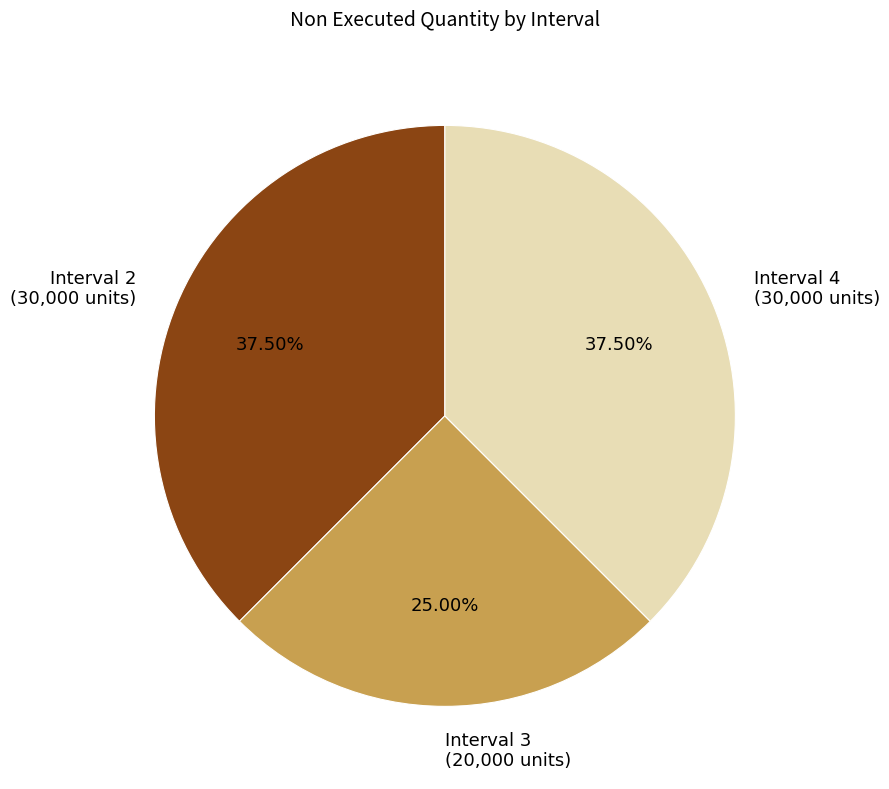

Which has a higher value, Interval 4 (30,000 units) or Interval 3 (20,000 units)?

Interval 4 (30,000 units)